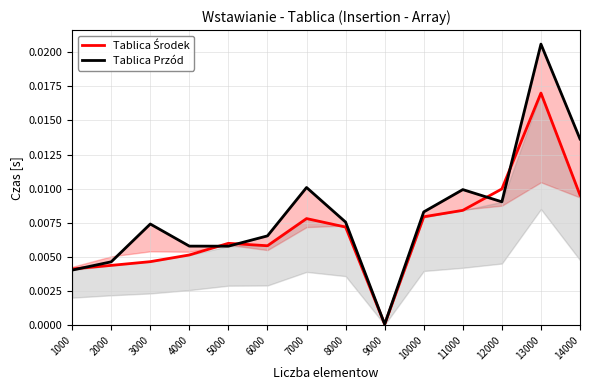

How many data points does each series have?

14